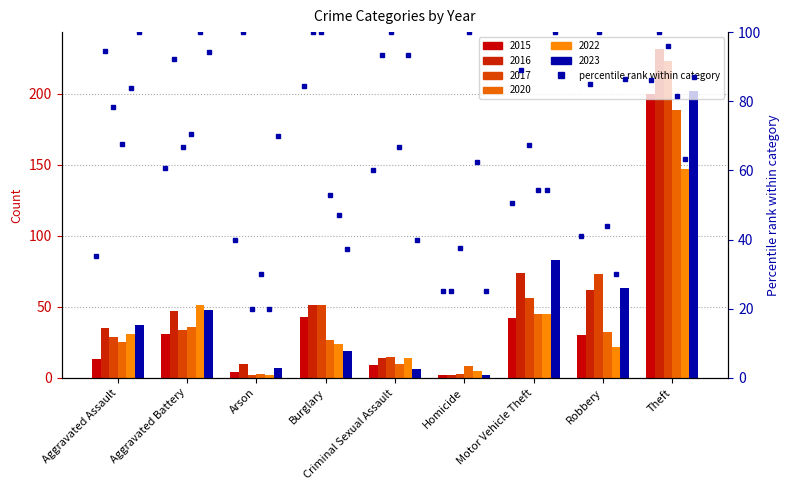

List the series in order of their peak value, highest first.

2016, 2017, 2023, 2015, 2020, 2022